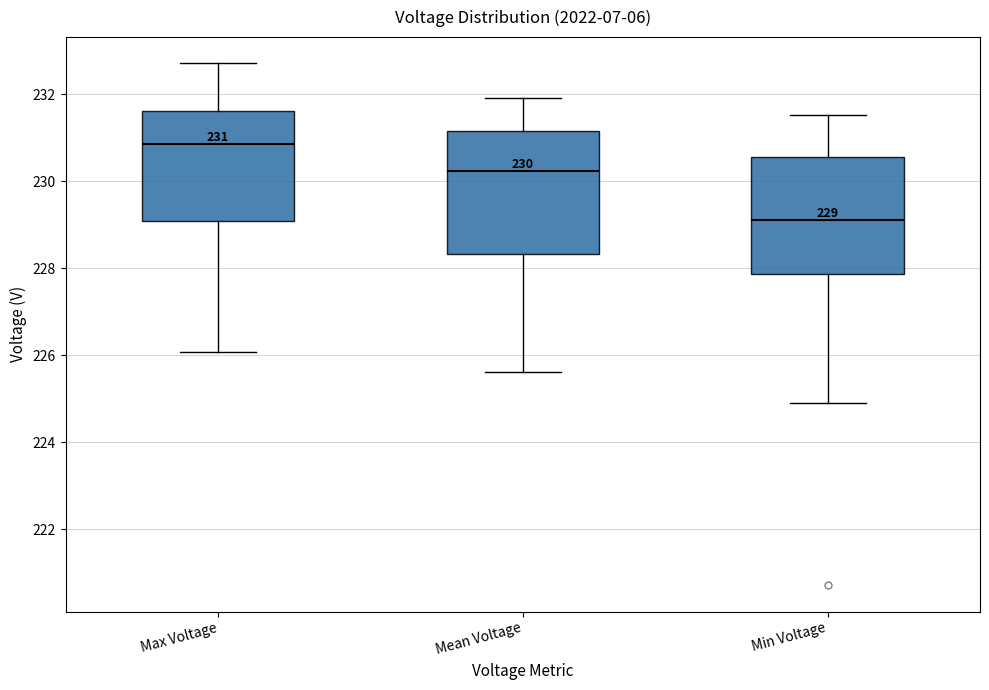

Which box's median line is the highest?

Max Voltage